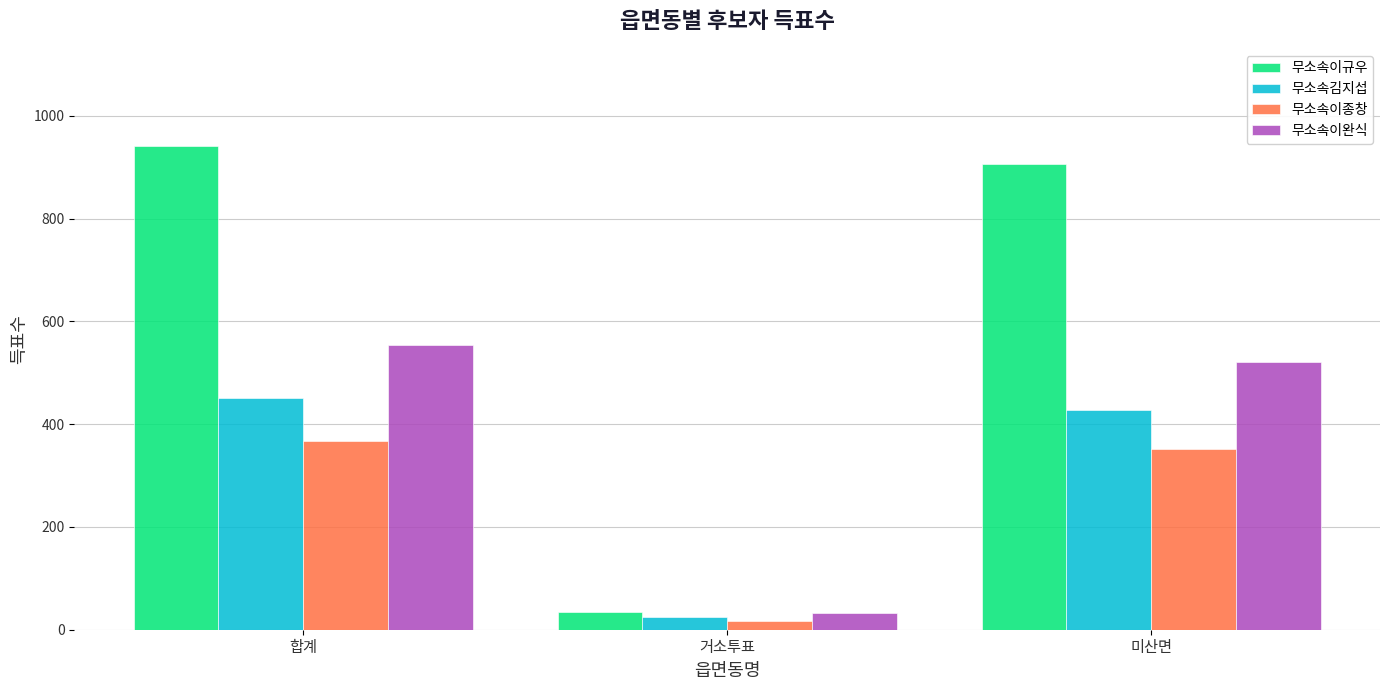

What is the sum of all 무소속김지섭 values?

902